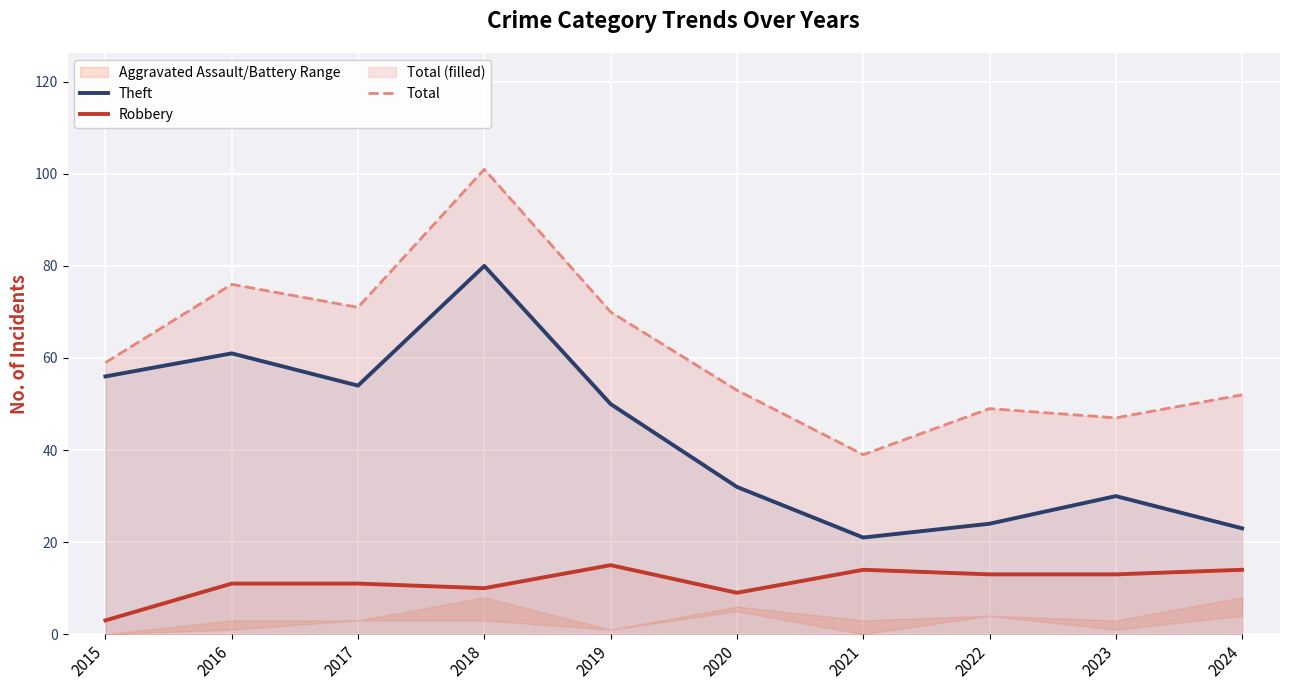

Is it true that Theft equals 21 at 2021?

True